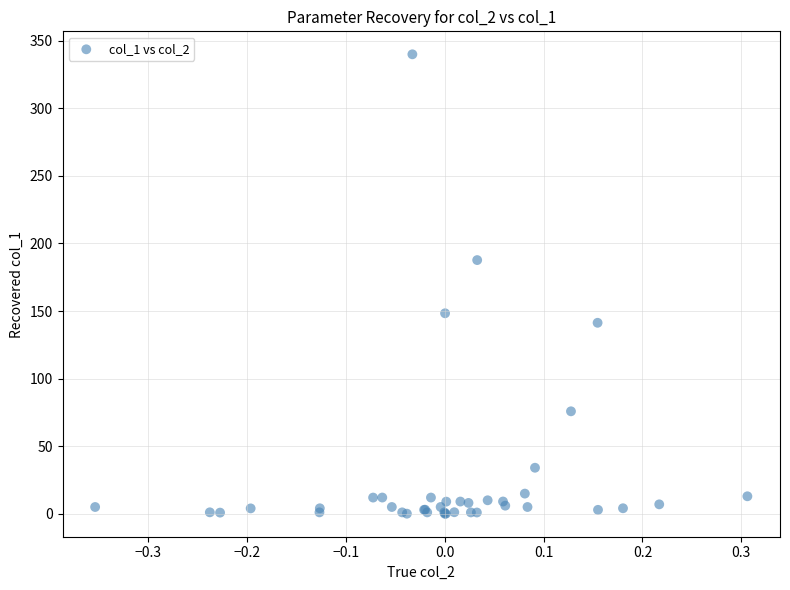

What Y value in the scatter plot is closest to 170?

187.7